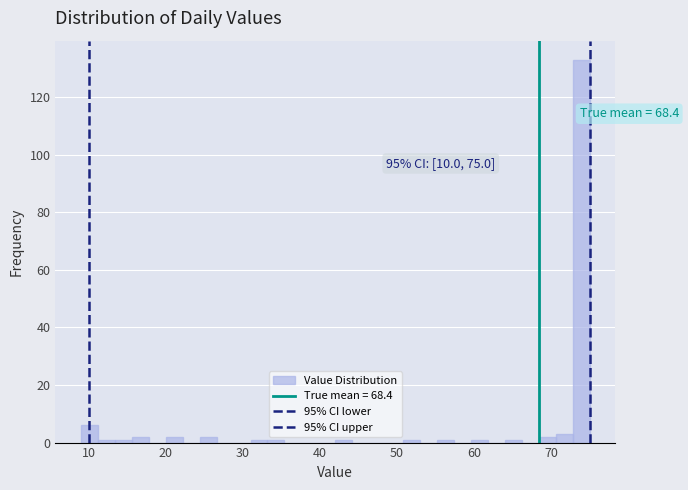

Around what value on the x-axis is the tallest bar? Give the approximate position of its centre, as read against the axis.

74